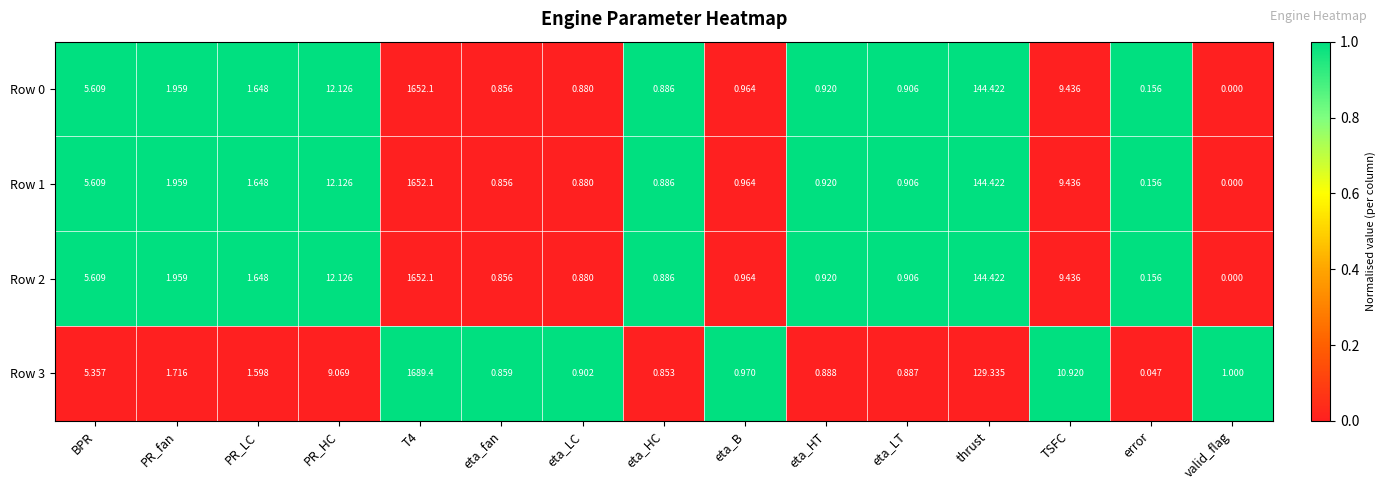

Where does the Row 3 series first go above 1?

BPR